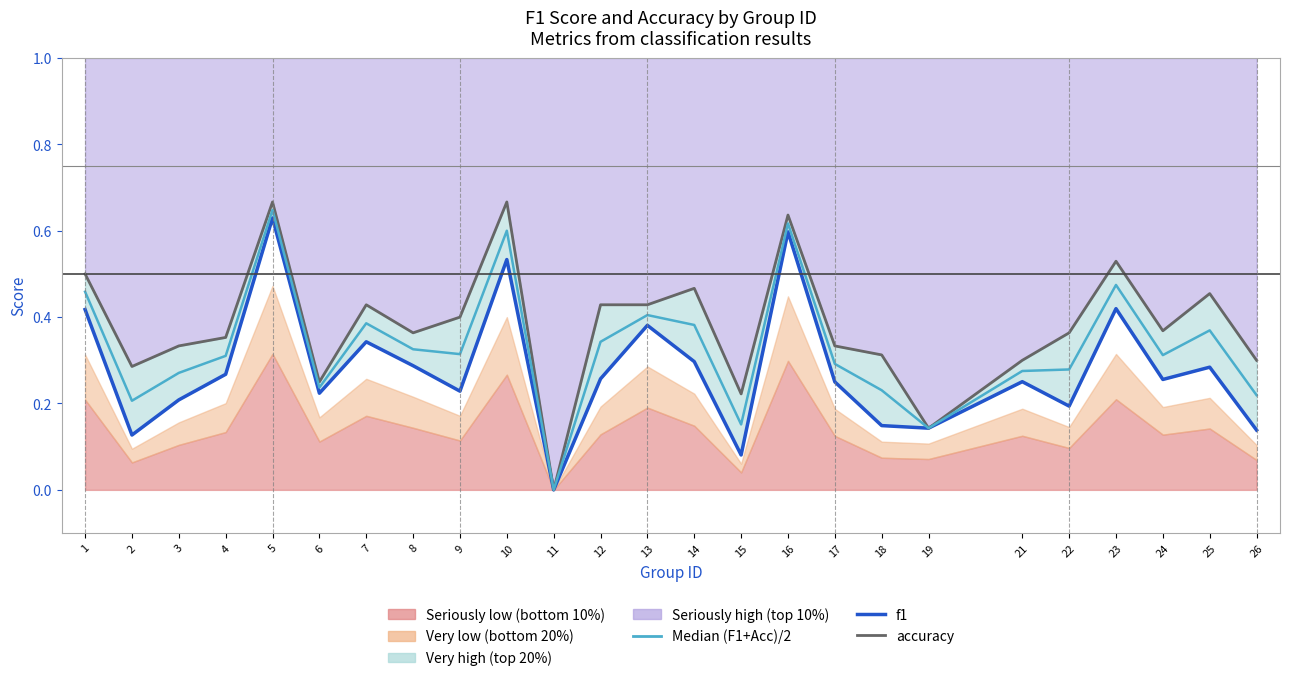

True or false: median (f1+accuracy)/2 and accuracy intersect in this chart.

False